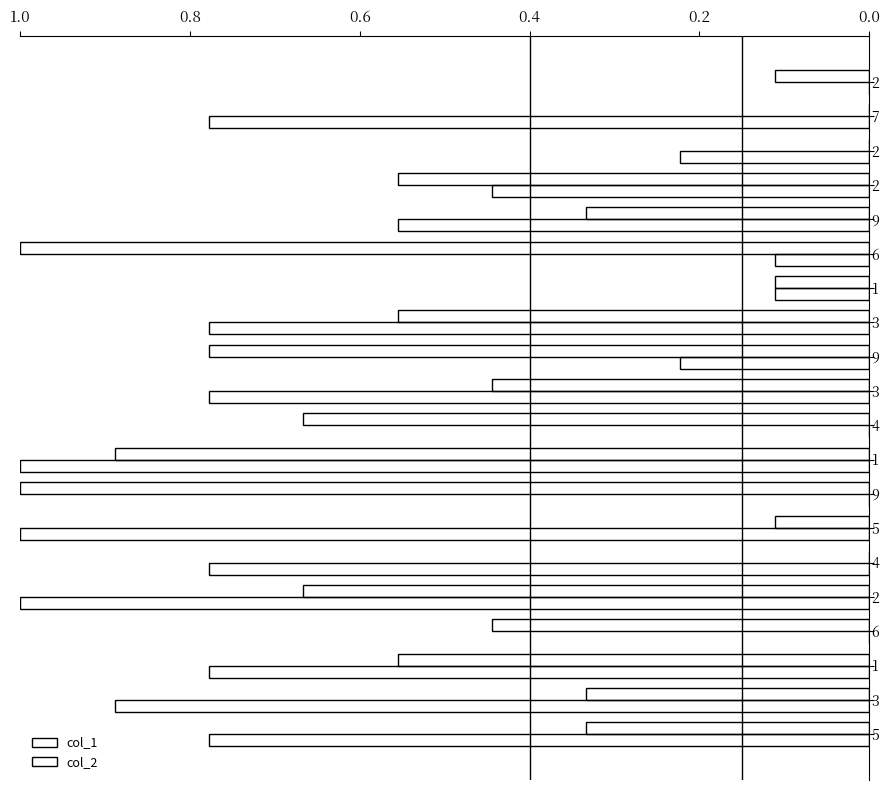

How many categories are shown in the chart?

20